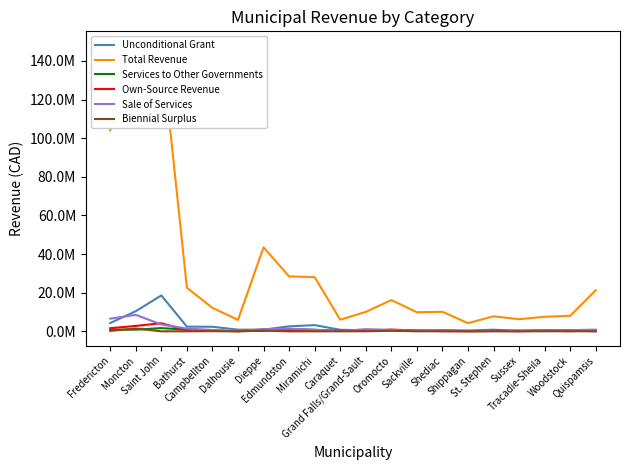

Where is Services to Other Governments nearest to the value 862465?

Moncton